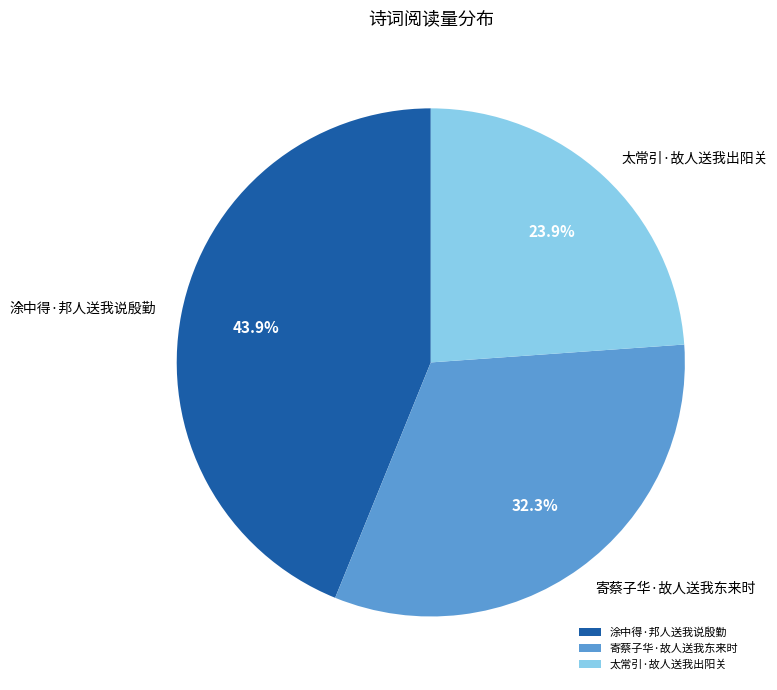

Does 涂中得·邦人送我说殷勤 represent more than half of the total?

No